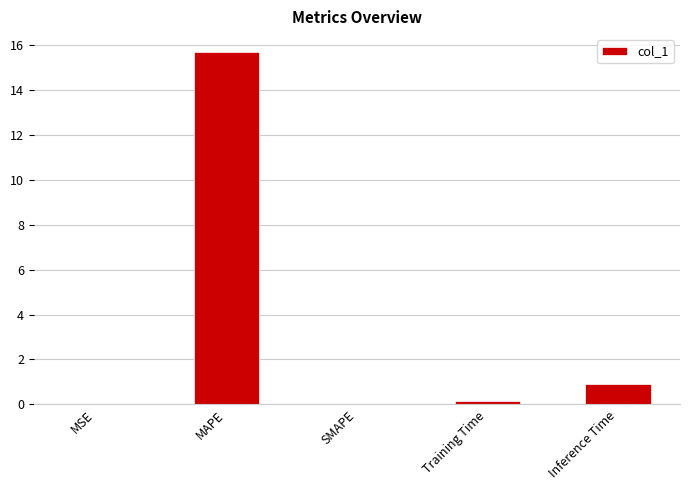

Are the bars horizontal?

No